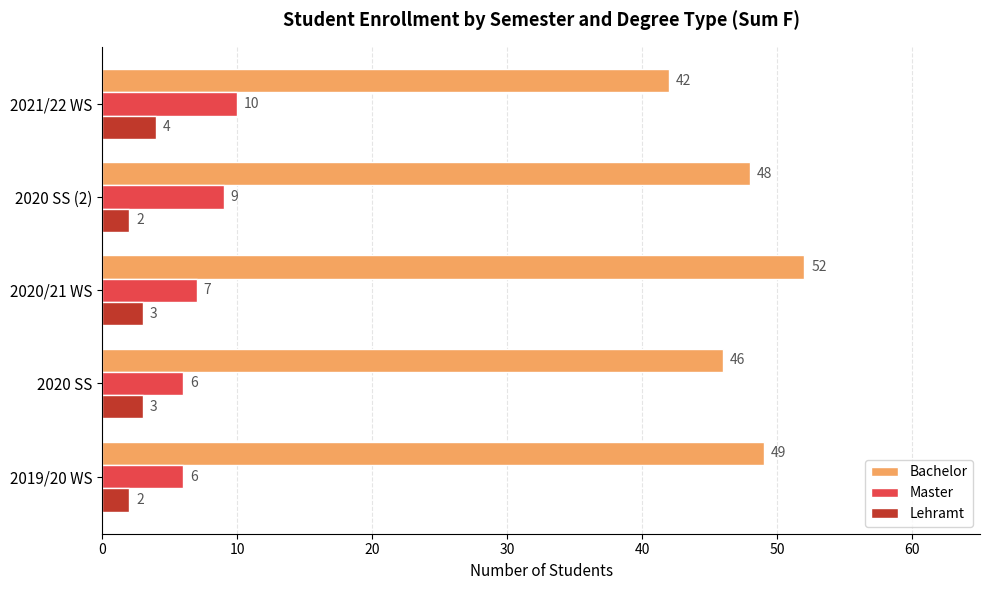

Where is Master nearest to the value 8?

2020/21 WS